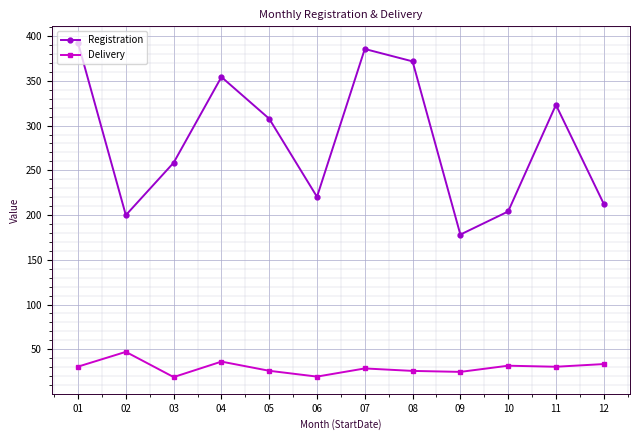

What is the lowest value of the Registration series?

178.2